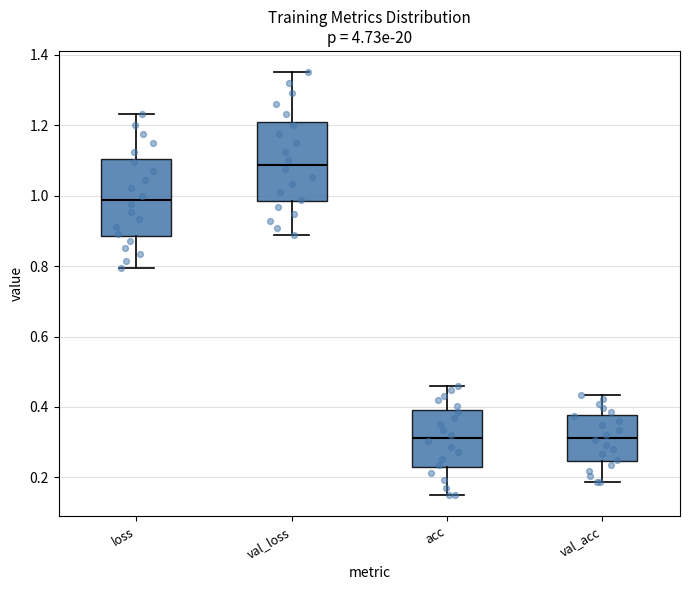

Reading left to right, transcribe this box plot: for each box, give where its median line is, the range the box spans, and where its two whiskers end, as read against the y-axis. The values are not printed on the chart, so give them approximately, as read against the axis.

loss: median 0.98, box 0.88 to 1.10, whiskers 0.80 to 1.24
val_loss: median 1.08, box 0.98 to 1.20, whiskers 0.88 to 1.36
acc: median 0.32, box 0.24 to 0.40, whiskers 0.16 to 0.46
val_acc: median 0.32, box 0.24 to 0.38, whiskers 0.18 to 0.44